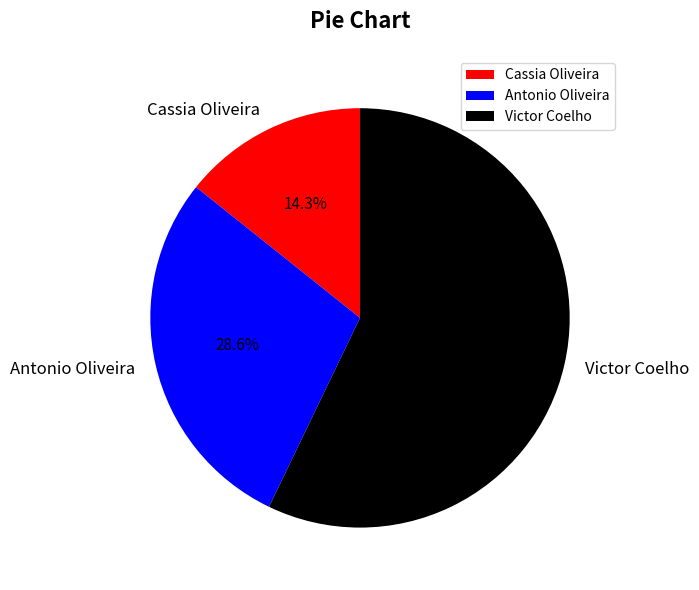

Count the number of slices in the pie.

3